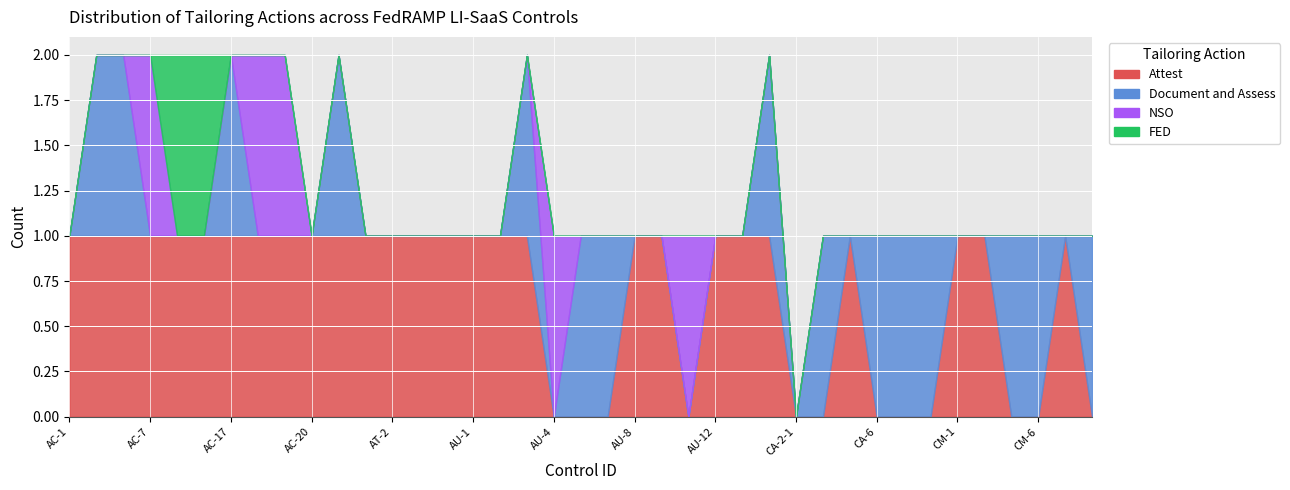

How many intersections are there between Document and Assess and NSO?

4